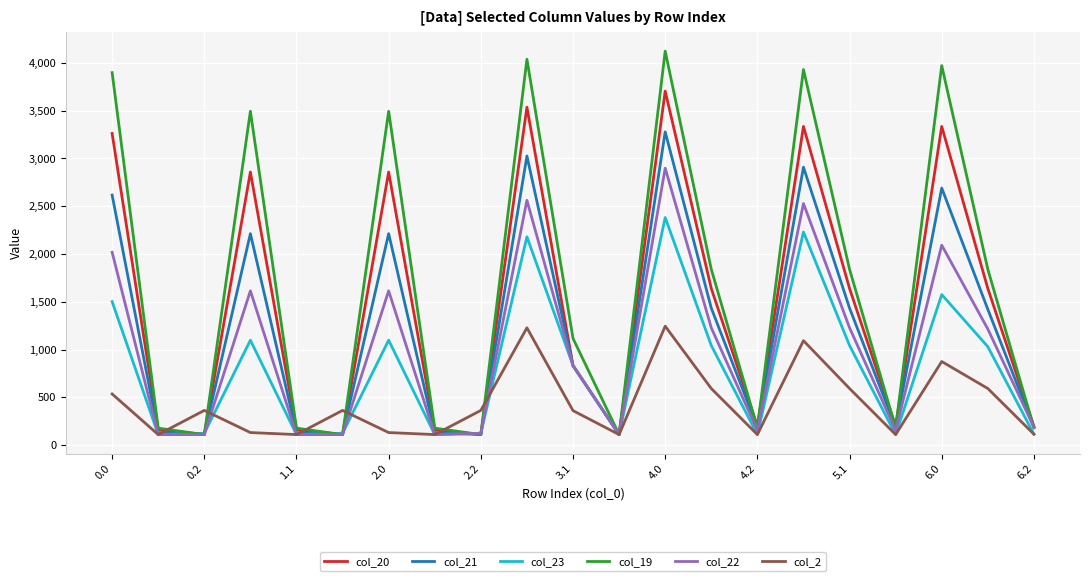

Which series has the largest range (max minus min)?

col_19